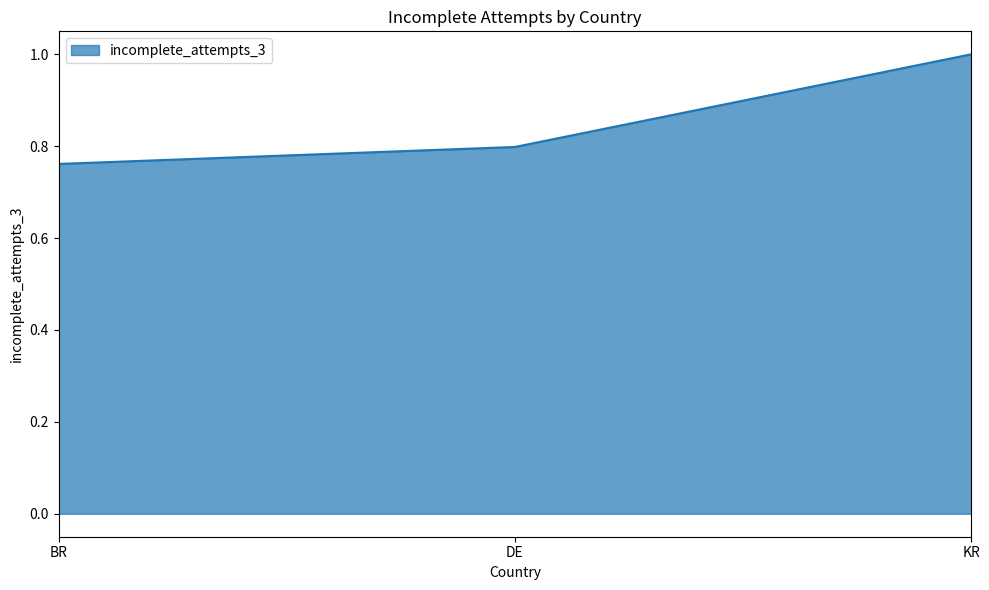

Which category has the lowest value across all series?

BR